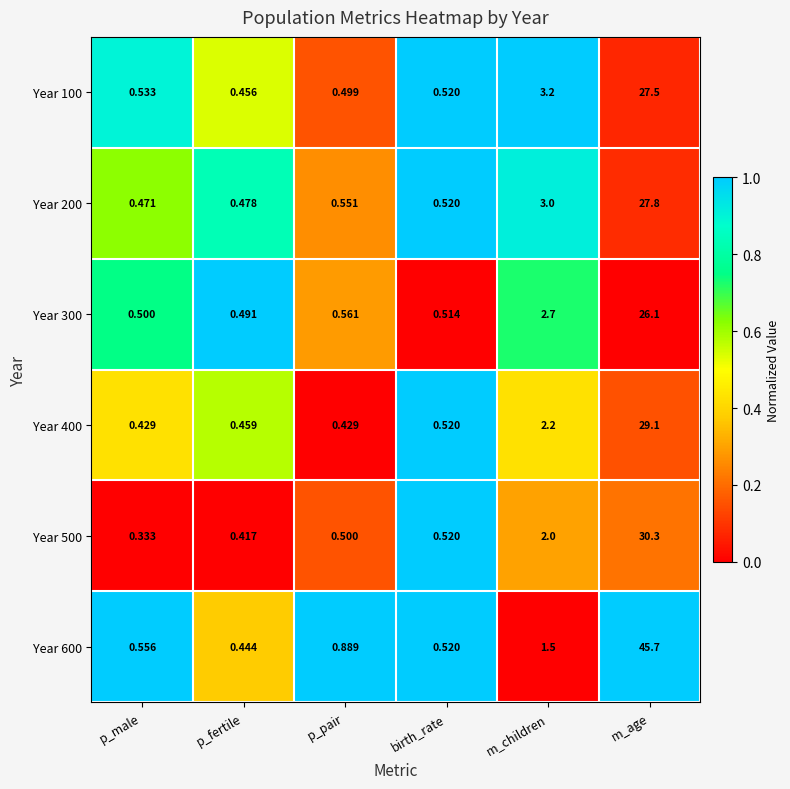

List the labels in order of Year 100 value, smallest first.

p_fertile, p_pair, birth_rate, p_male, m_children, m_age